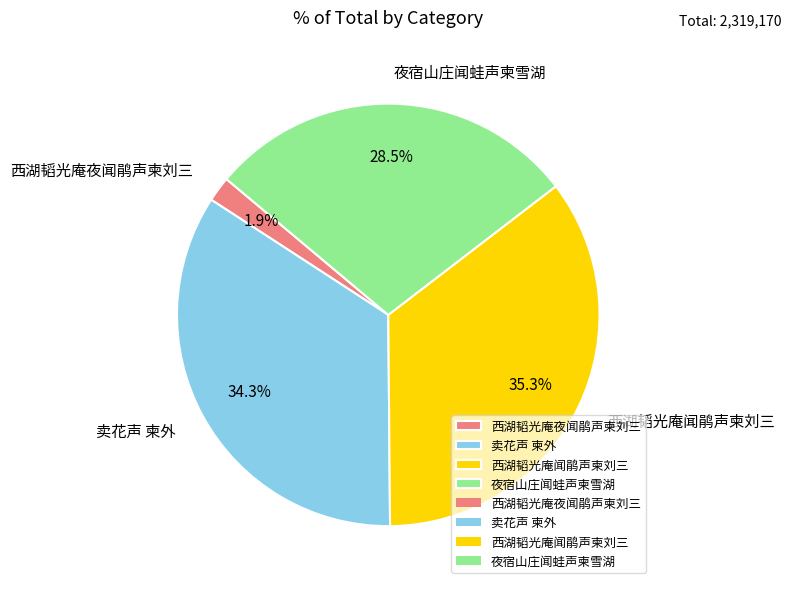

Which category has the biggest portion of the pie?

西湖韬光庵闻鹃声柬刘三